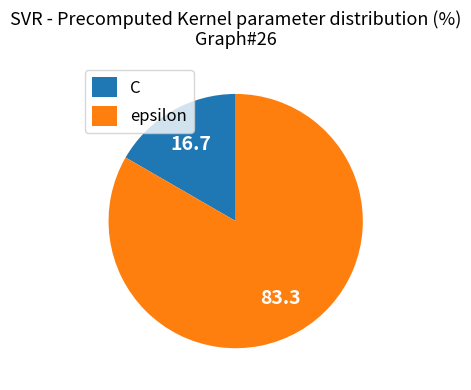

Do epsilon and C together represent more than half of the pie?

Yes